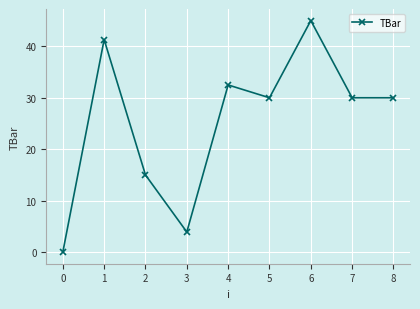

What is the change in value from 2 to 7?

+15.0